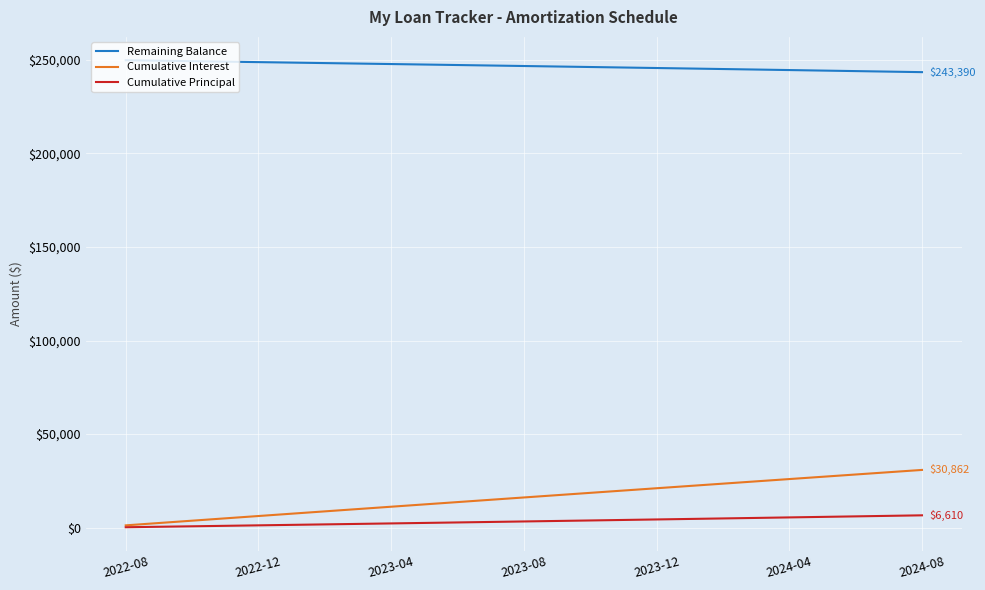

Is this an area chart (filled region under the line)?

No